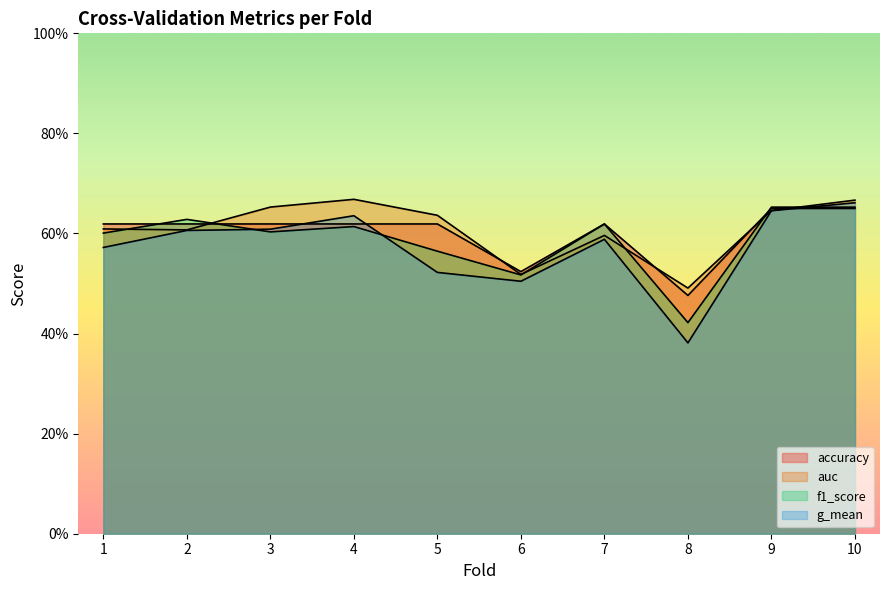

What is the value of the auc point at the 4th from the left?

0.7